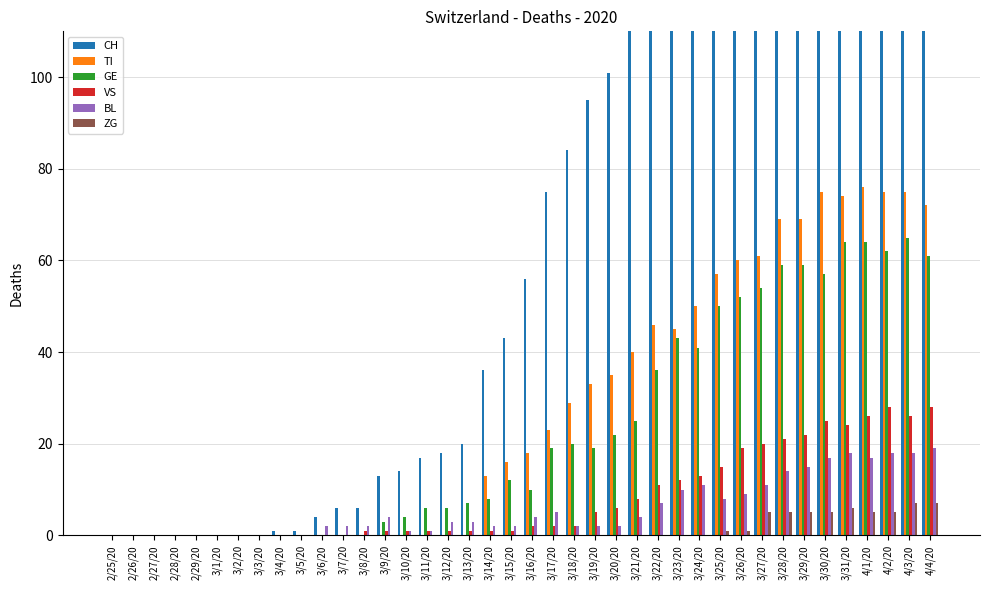

Reading left to right, what are all the values shown in this chart?

CH: 0	0	0	0	0	0	0	0	1	1	4	6	6	13	14	17	18	20	36	43	56	75	84	95	101	114	146	174	176	208	230	251	277	287	333	355	381	387	393	393
TI: 0	0	0	0	0	0	0	0	0	0	0	0	0	0	0	0	0	0	13	16	18	23	29	33	35	40	46	45	50	57	60	61	69	69	75	74	76	75	75	72
GE: 0	0	0	0	0	0	0	0	0	0	0	0	0	3	4	6	6	7	8	12	10	19	20	19	22	25	36	43	41	50	52	54	59	59	57	64	64	62	65	61
VS: 0	0	0	0	0	0	0	0	0	0	0	0	1	1	1	1	1	1	1	1	2	2	2	5	6	8	11	12	13	15	19	20	21	22	25	24	26	28	26	28
BL: 0	0	0	0	0	0	0	0	0	0	2	2	2	4	1	1	3	3	2	2	4	5	2	2	2	4	7	10	11	8	9	11	14	15	17	18	17	18	18	19
ZG: 0	0	0	0	0	0	0	0	0	0	0	0	0	0	0	0	0	0	0	0	0	0	0	0	0	0	0	0	0	1	1	5	5	5	5	6	5	5	7	7